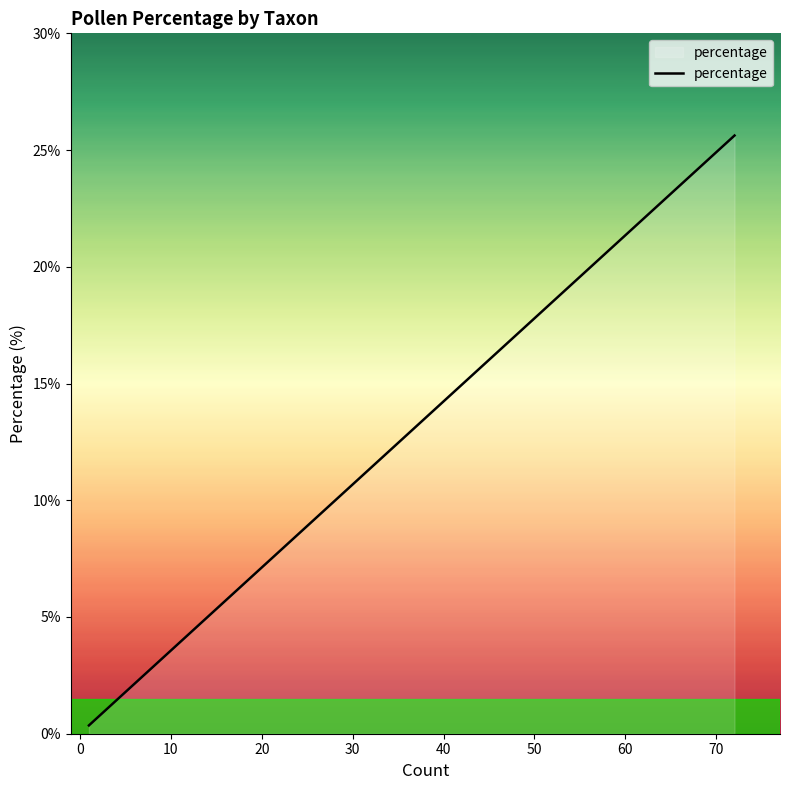

Is it true that the value at 30 is 0.5?

False